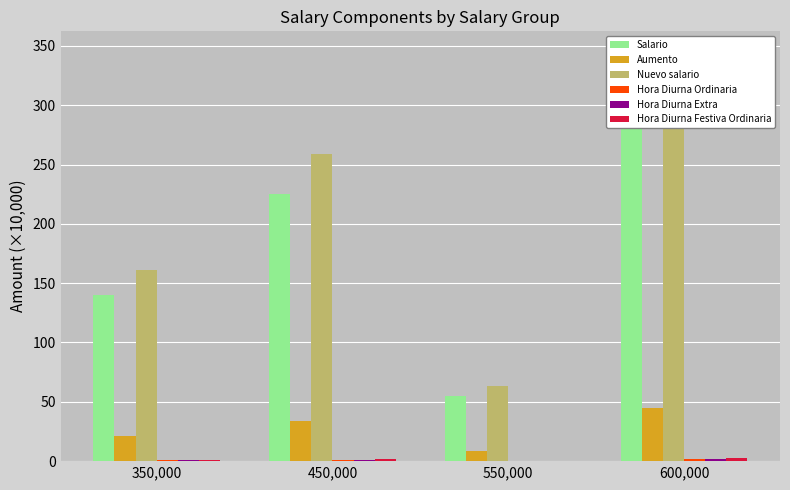

Reading left to right, list all the values displayed in this chart.

Salario: 350,000=140.0	450,000=225.0	550,000=55.0	600,000=300.0
Aumento: 350,000=21.0	450,000=33.8	550,000=8.2	600,000=45.0
Nuevo salario: 350,000=161.0	450,000=258.8	550,000=63.2	600,000=345.0
Hora Diurna Ordinaria: 350,000=0.7	450,000=1.1	550,000=0.3	600,000=1.4
Hora Diurna Extra: 350,000=0.8	450,000=1.3	550,000=0.3	600,000=1.8
Hora Diurna Festiva Ordinaria: 350,000=1.2	450,000=1.9	550,000=0.5	600,000=2.5